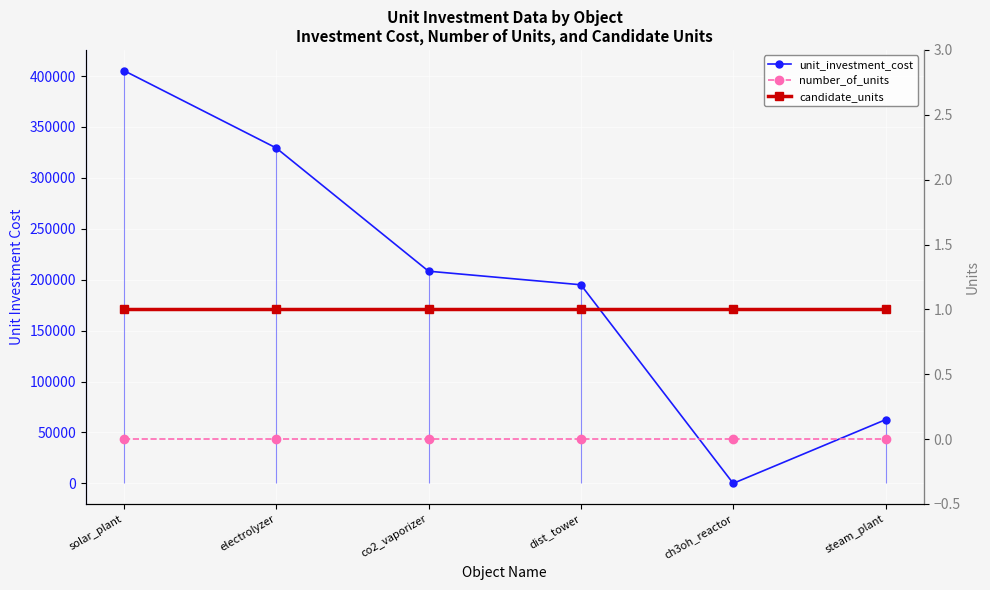

Between which two adjacent categories do candidate_units and unit_investment_cost first intersect?

dist_tower and ch3oh_reactor